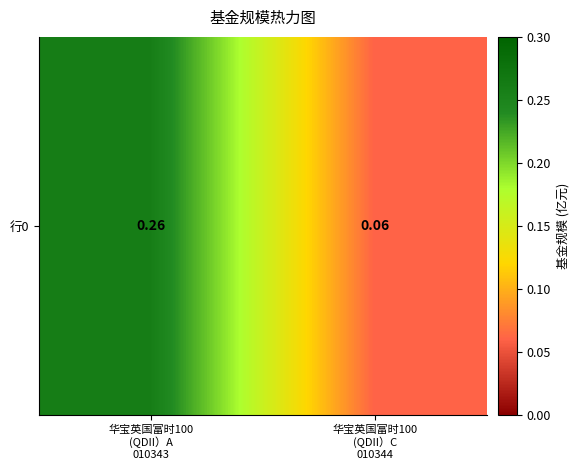

How many values are between 0 and 1?

2